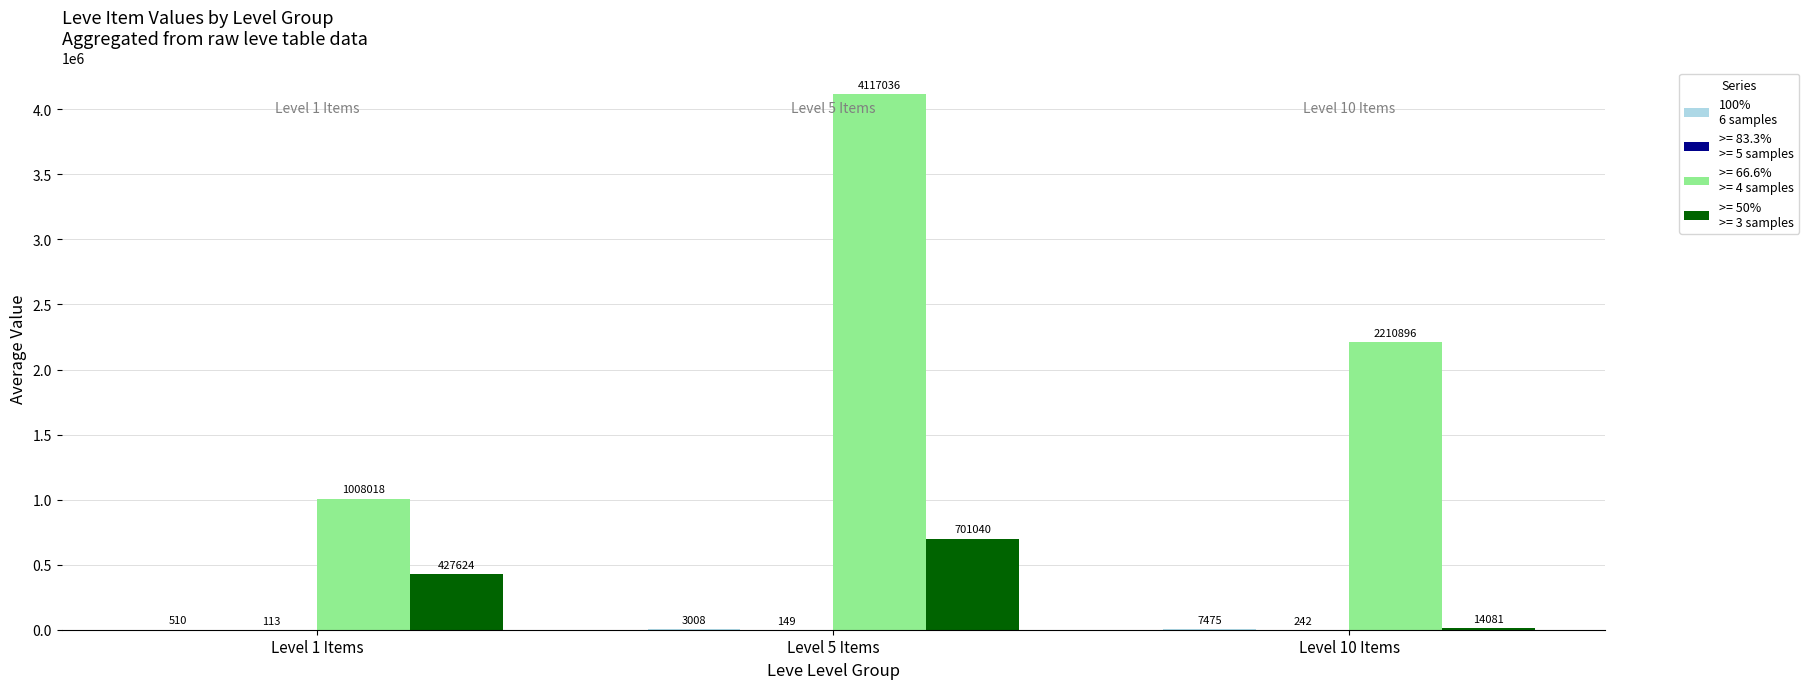

At which category is the sum across all series the highest?

Level 5 Items